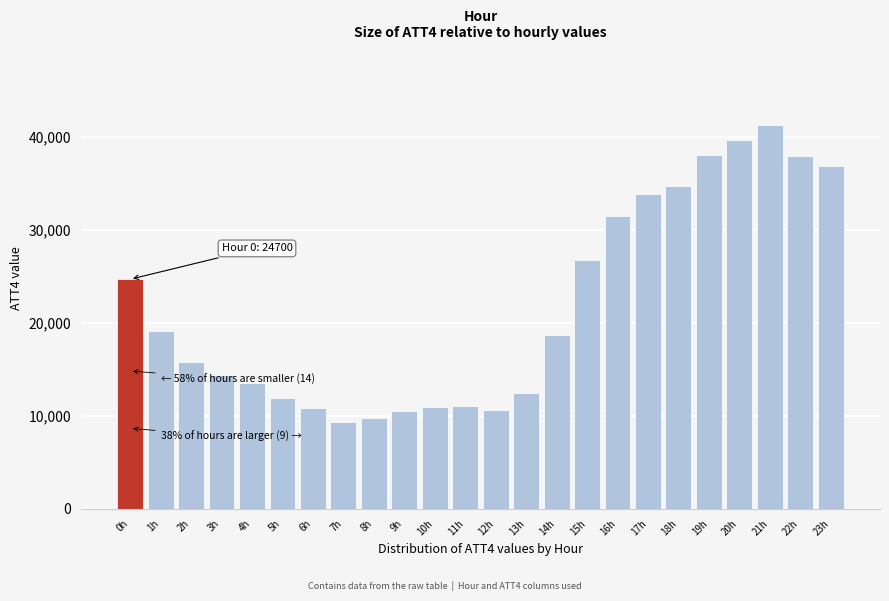

Is it true that the value at 2h is 5613?

False